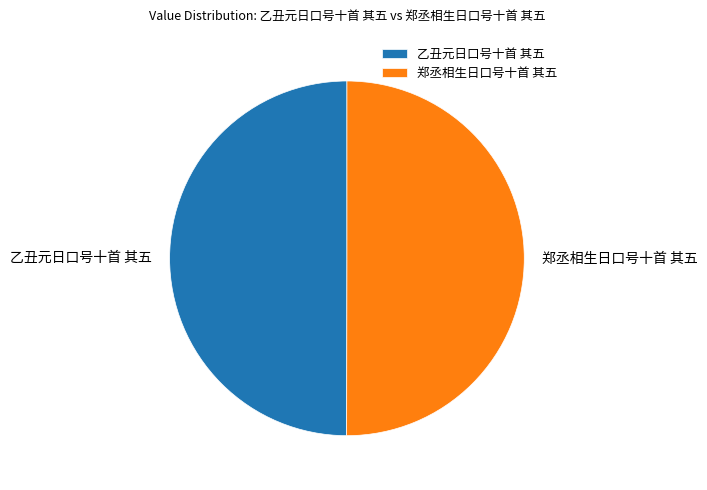

Is it true that 乙丑元日口号十首 其五 is 50% of the pie?

True